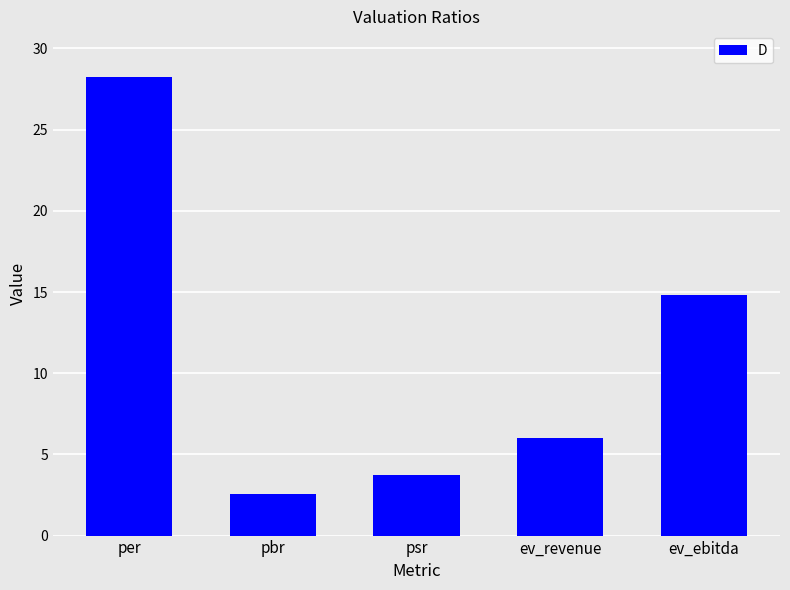

Reading left to right, list all the values displayed in this chart.

per=28.2	pbr=2.6	psr=3.8	ev_revenue=6.0	ev_ebitda=14.8